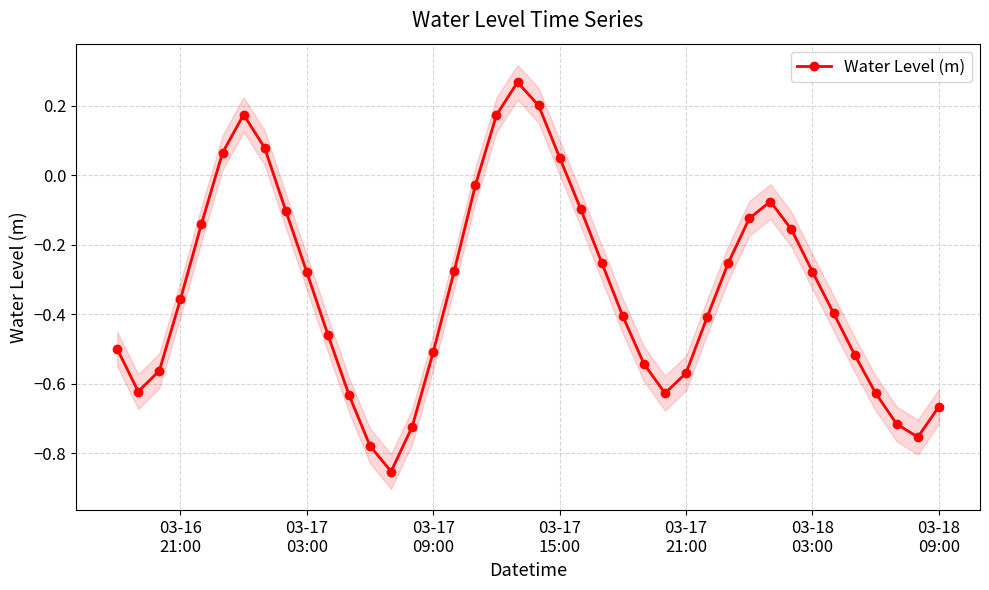

Reading left to right, list all the values displayed in this chart.

-0.5	-0.6	-0.6	-0.4	-0.1	0.1	0.2	0.1	-0.1	-0.3	-0.5	-0.6	-0.8	-0.9	-0.7	-0.5	-0.3	-0.0	0.2	0.3	0.2	0.1	-0.1	-0.3	-0.4	-0.5	-0.6	-0.6	-0.4	-0.3	-0.1	-0.1	-0.2	-0.3	-0.4	-0.5	-0.6	-0.7	-0.8	-0.7